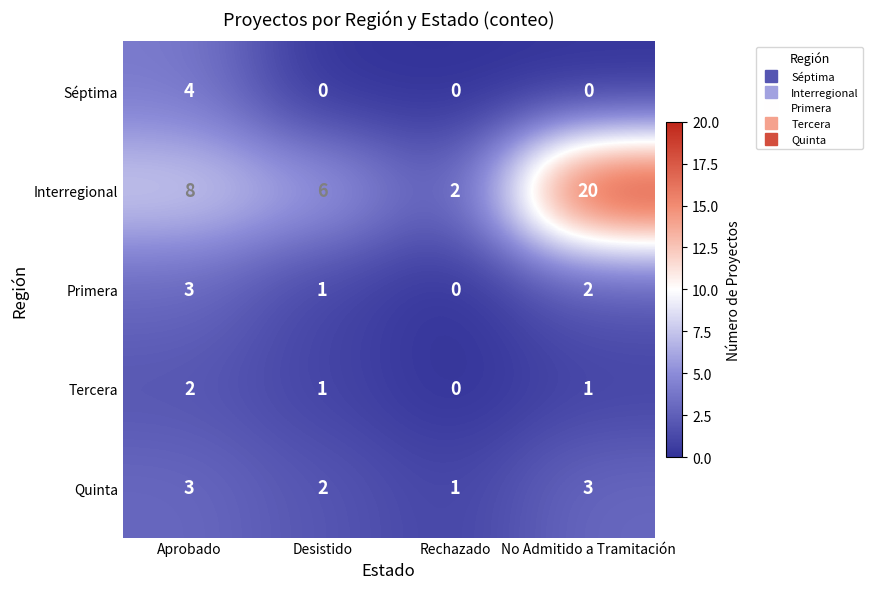

Rank the categories by Primera value from lowest to highest.

Rechazado, Desistido, No Admitido a Tramitación, Aprobado